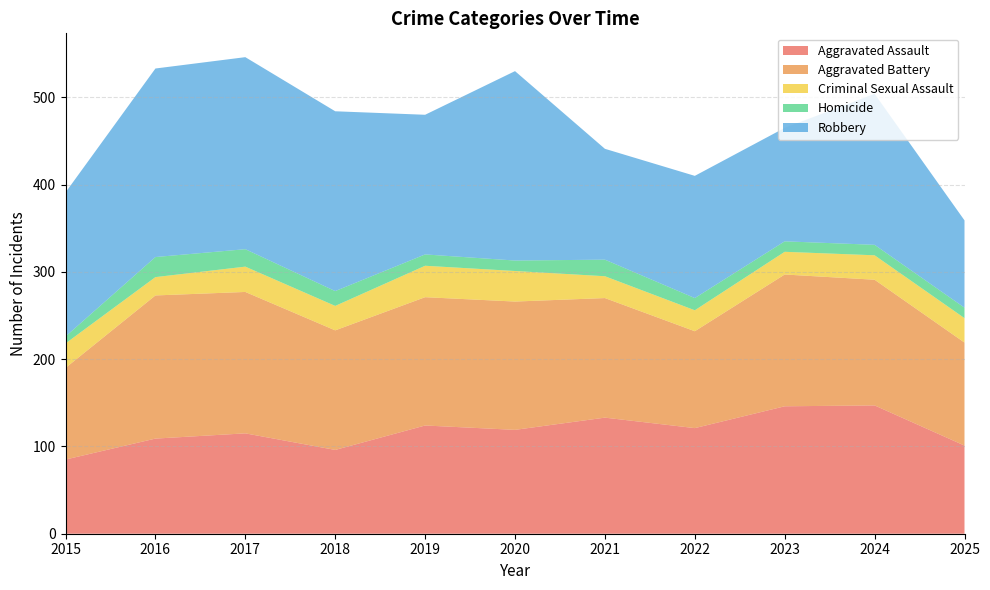

Reading right to left, extract all data points from this chart.

Aggravated Assault: 101	147	146	121	133	119	124	96	115	109	85
Aggravated Battery: 118	144	151	111	137	147	147	137	162	164	105
Criminal Sexual Assault: 28	28	26	24	25	35	36	28	29	21	28
Homicide: 12	12	12	14	19	12	13	17	20	23	8
Robbery: 100	173	130	140	127	217	160	206	220	216	165